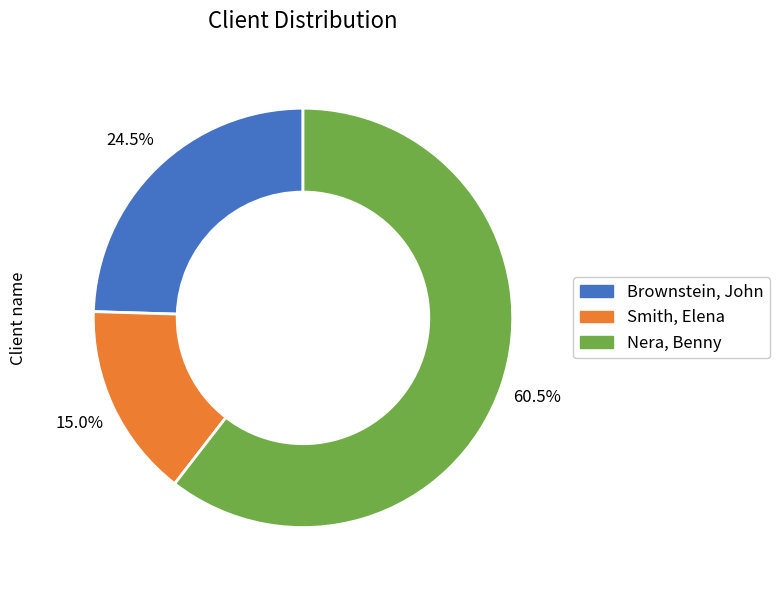

How many segments does this pie chart have?

3